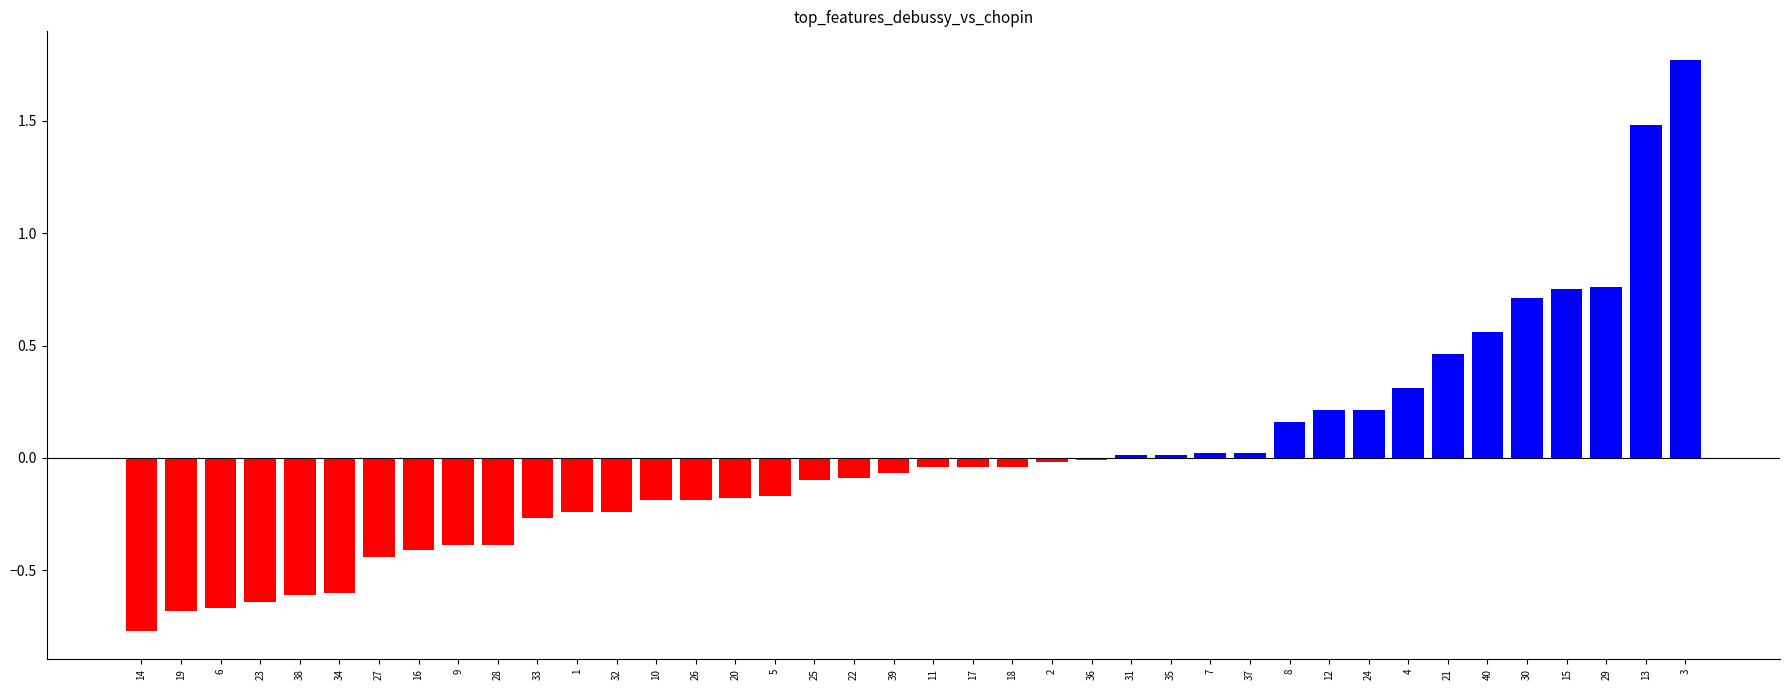

What is the label of the 33rd bar from the right?

16